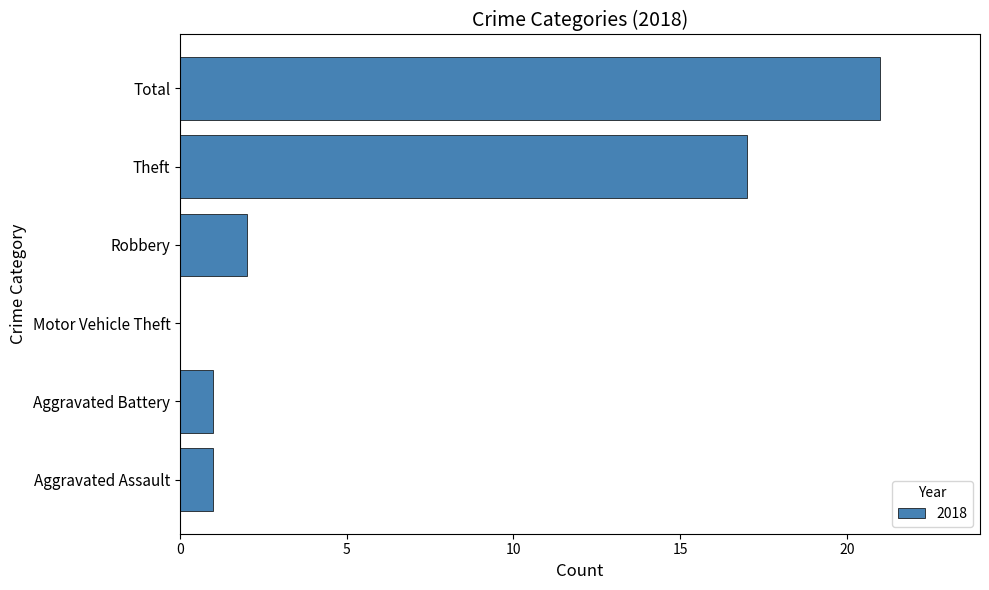

Which label corresponds to the largest value in the chart?

Total